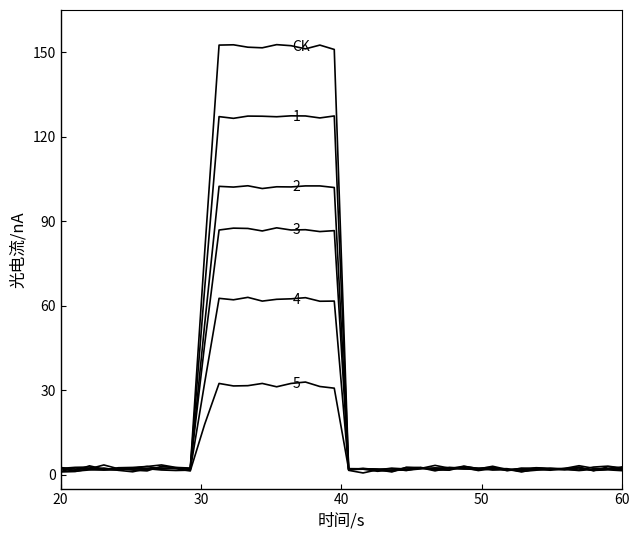

Does the chart have visible grid lines?

No